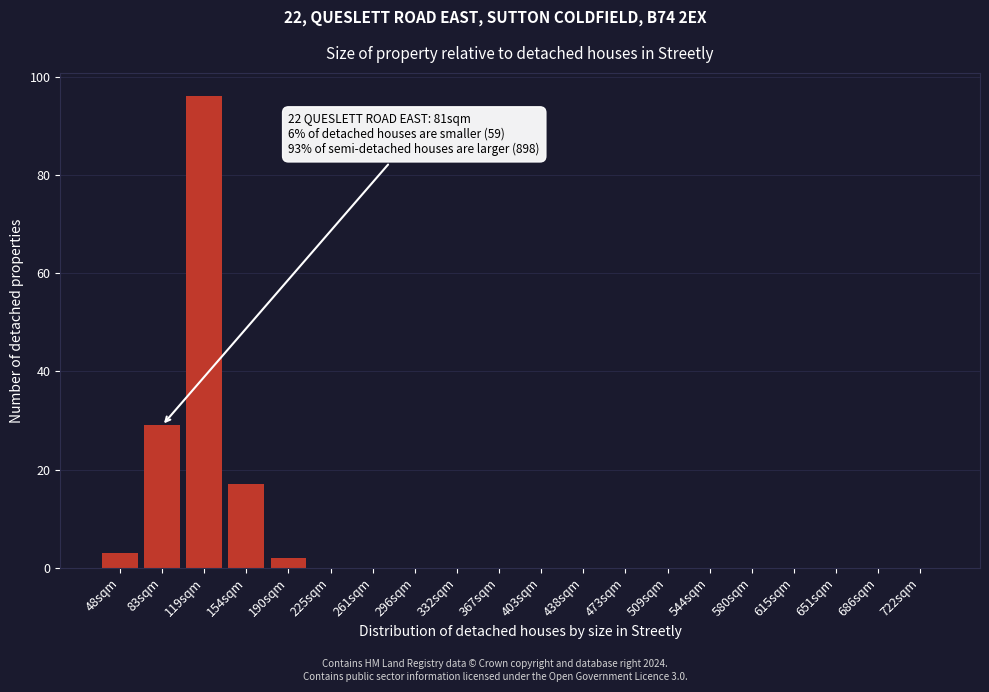

Reading left to right, extract all data points from this chart.

48sqm=3	83sqm=29	119sqm=96	154sqm=17	190sqm=2	225sqm=0	261sqm=0	296sqm=0	332sqm=0	367sqm=0	403sqm=0	438sqm=0	473sqm=0	509sqm=0	544sqm=0	580sqm=0	615sqm=0	651sqm=0	686sqm=0	722sqm=0